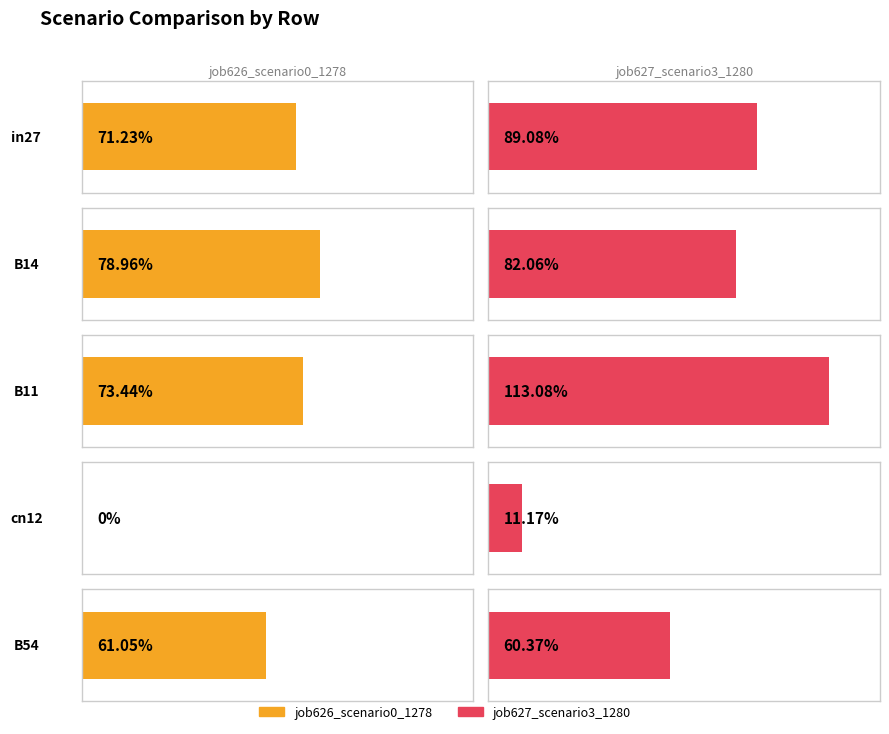

Reading left to right, what are all the values shown in this chart?

job626_scenario0_1278: 0.7	0.8	0.7	0.0	0.6
job627_scenario3_1280: 0.9	0.8	1.1	0.1	0.6